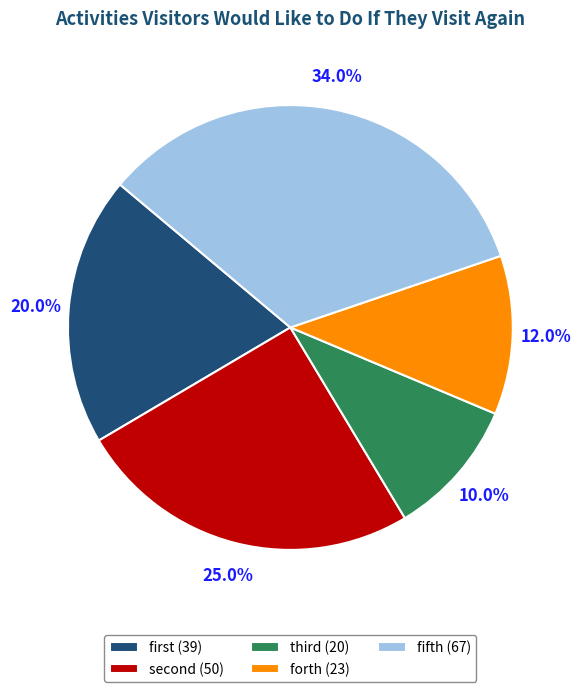

Which slice is the largest?

fifth